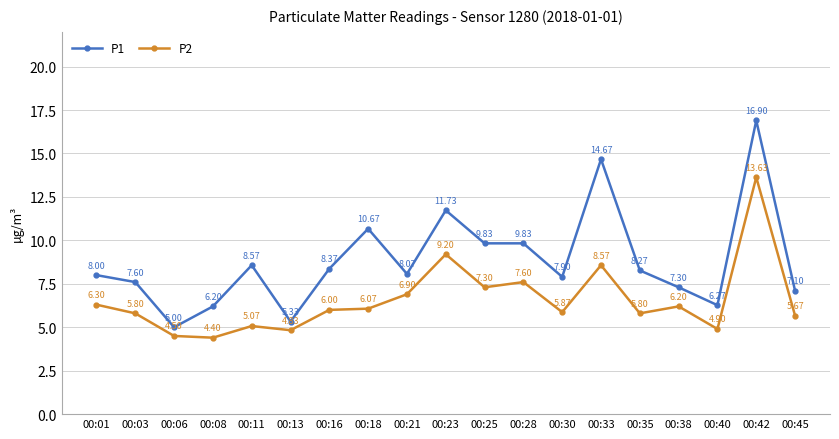

Which series has the largest total across all categories?

P1